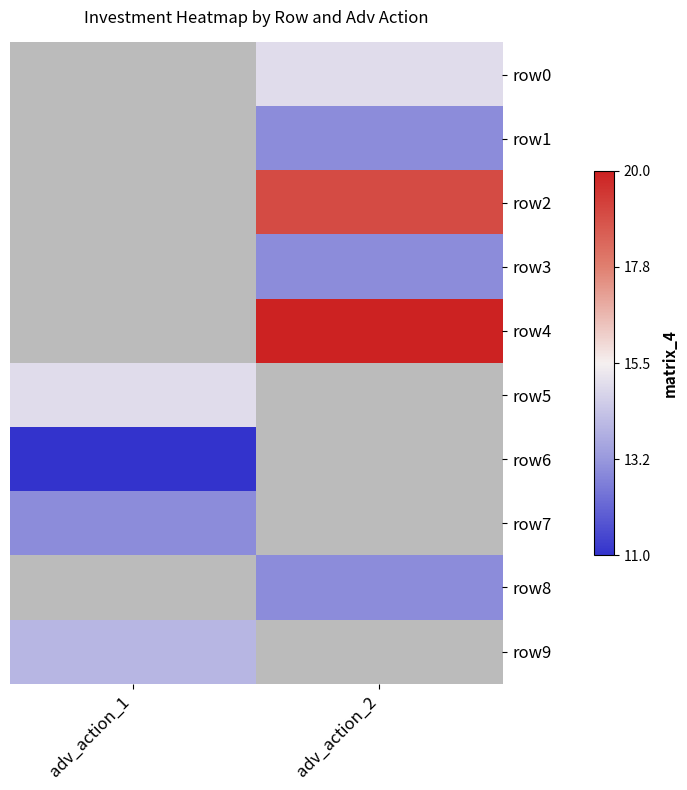

What is the difference between the highest and lowest values at adv_action_2?

7.0